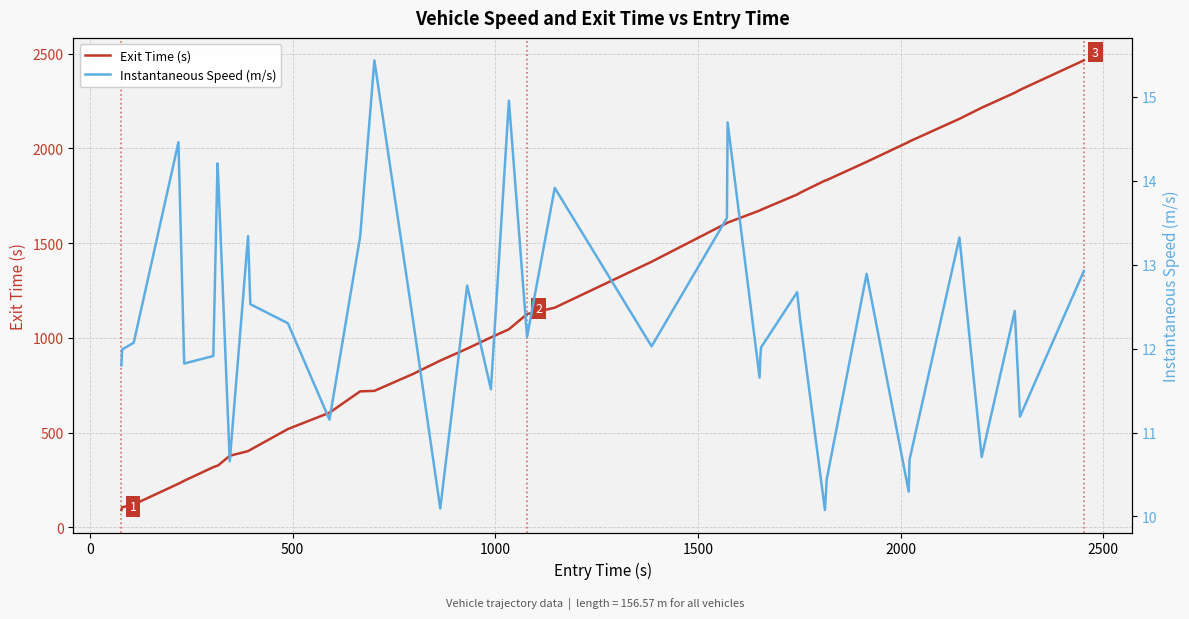

True or false: Exit Time (s) and Instantaneous Speed (m/s) cross at least once.

False